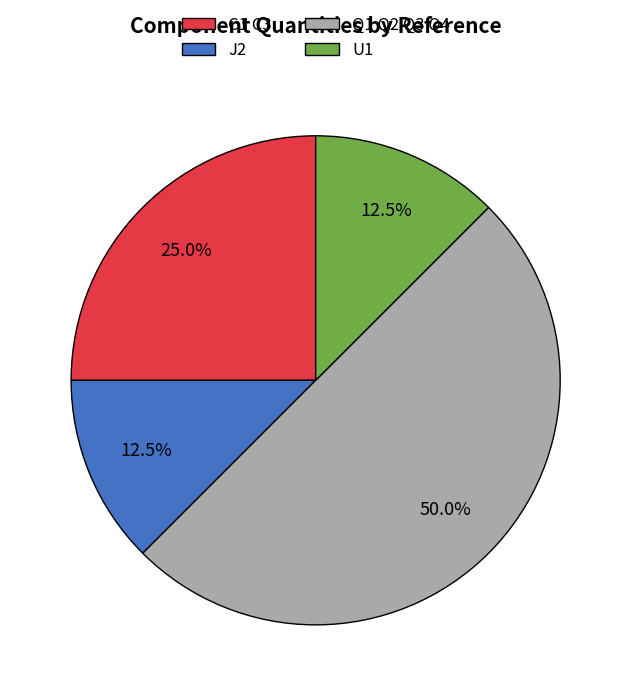

How many slices are in this pie chart?

4